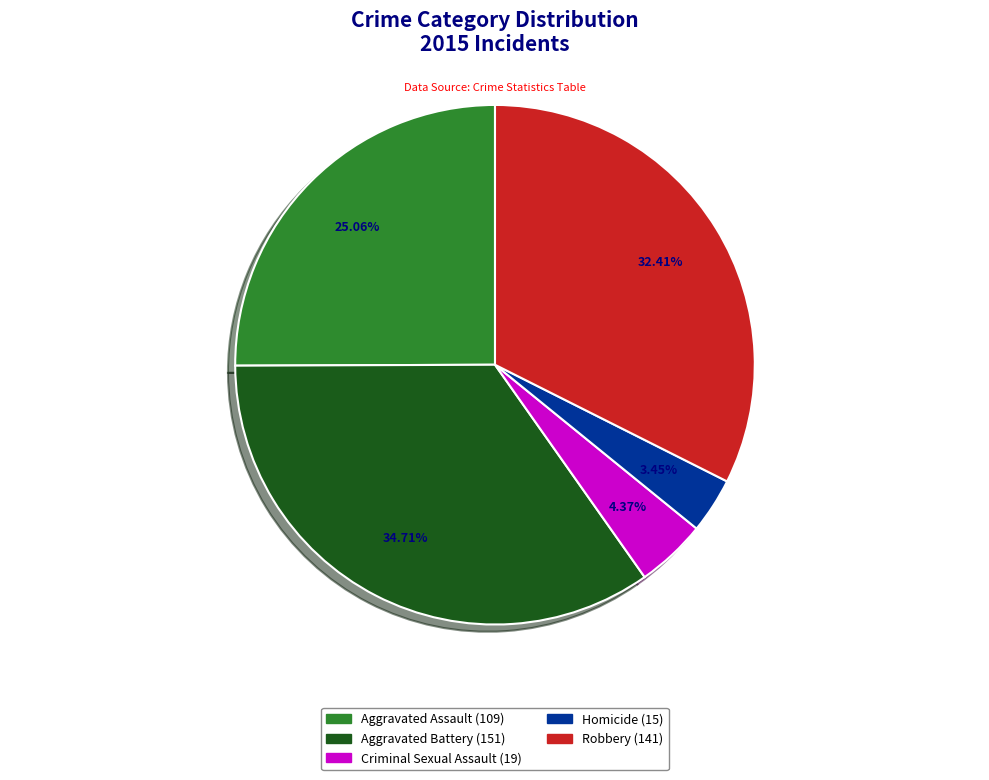

Is there a majority slice in this chart?

No